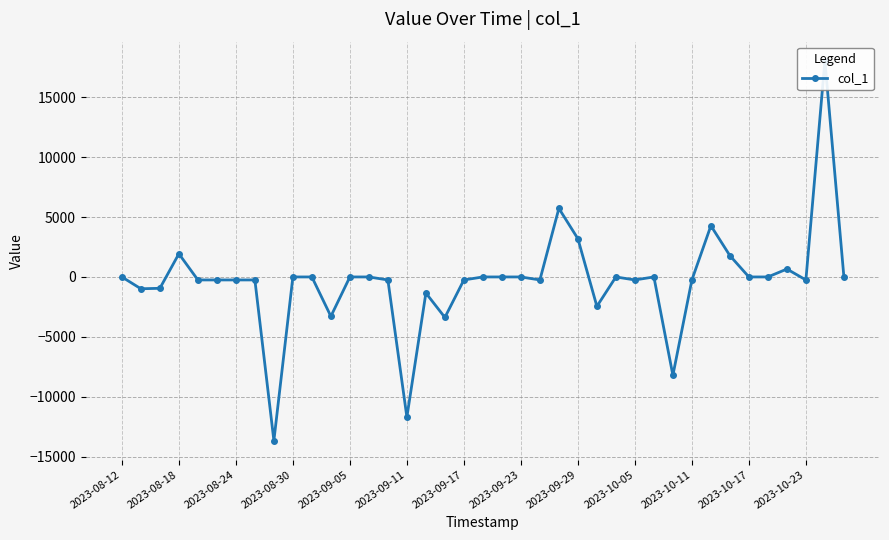

What is the difference between the second highest and second lowest values?

17409.6